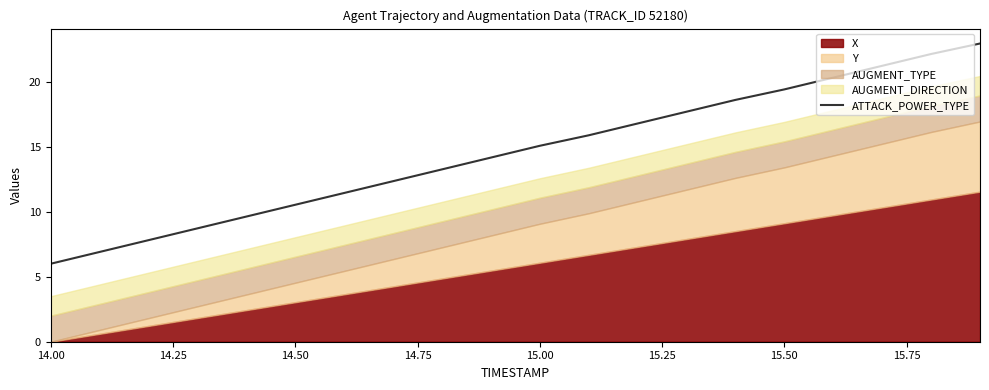

What is the maximum value for ATTACK_POWER_TYPE?

23.0